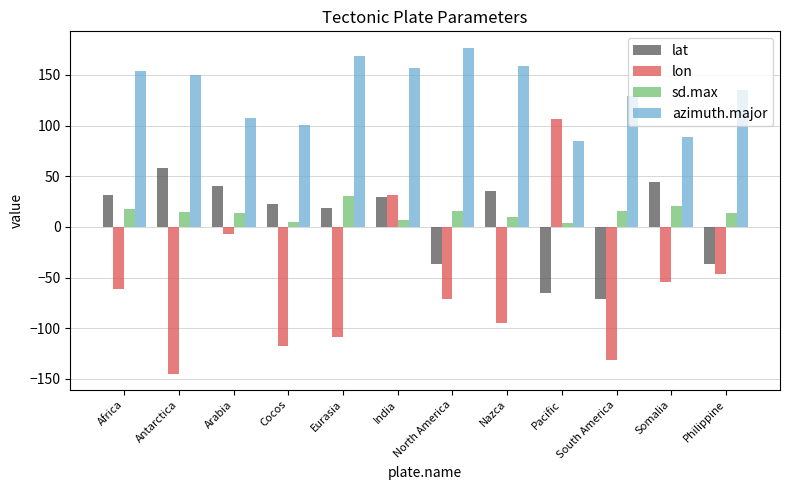

The value of sd.max at Pacific is 3.8. True or false?

True